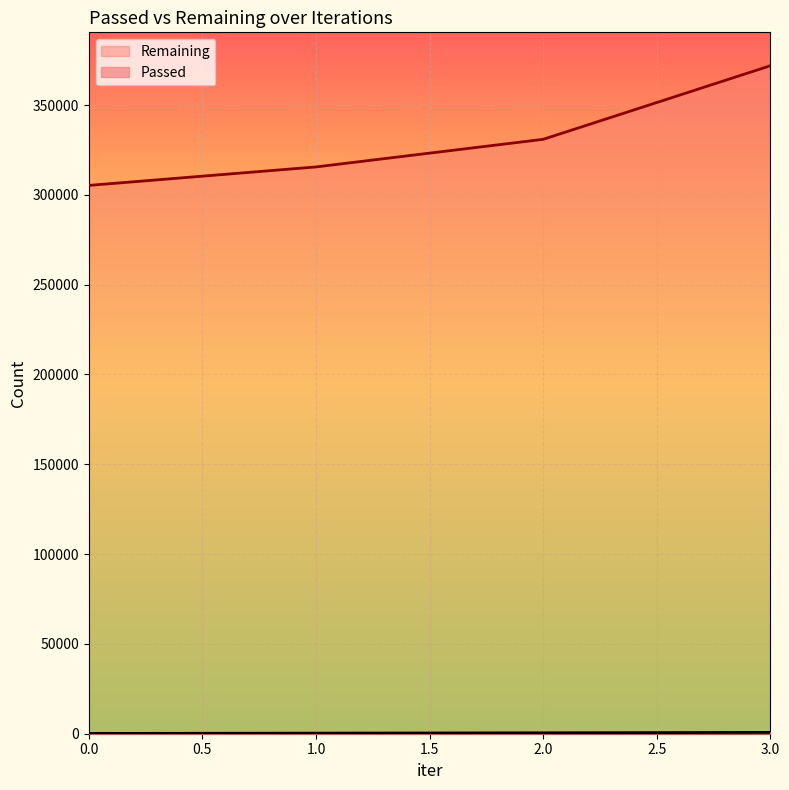

What is the sum of all Remaining values?

1323607